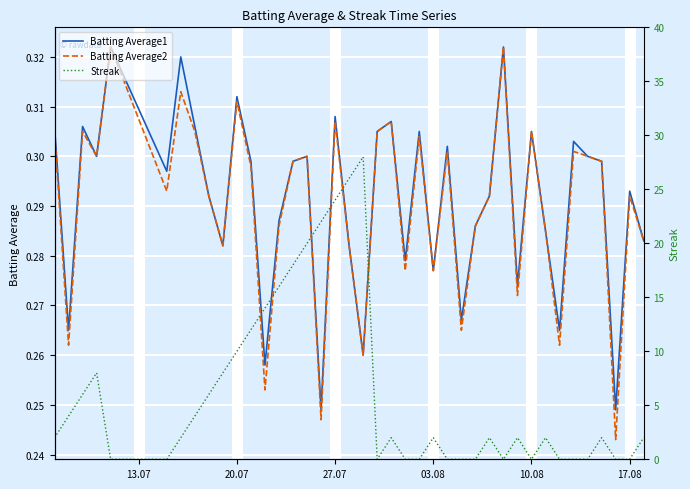

In Batting Average1, how many points are higher than both neighbors (excluding endpoints)?

13